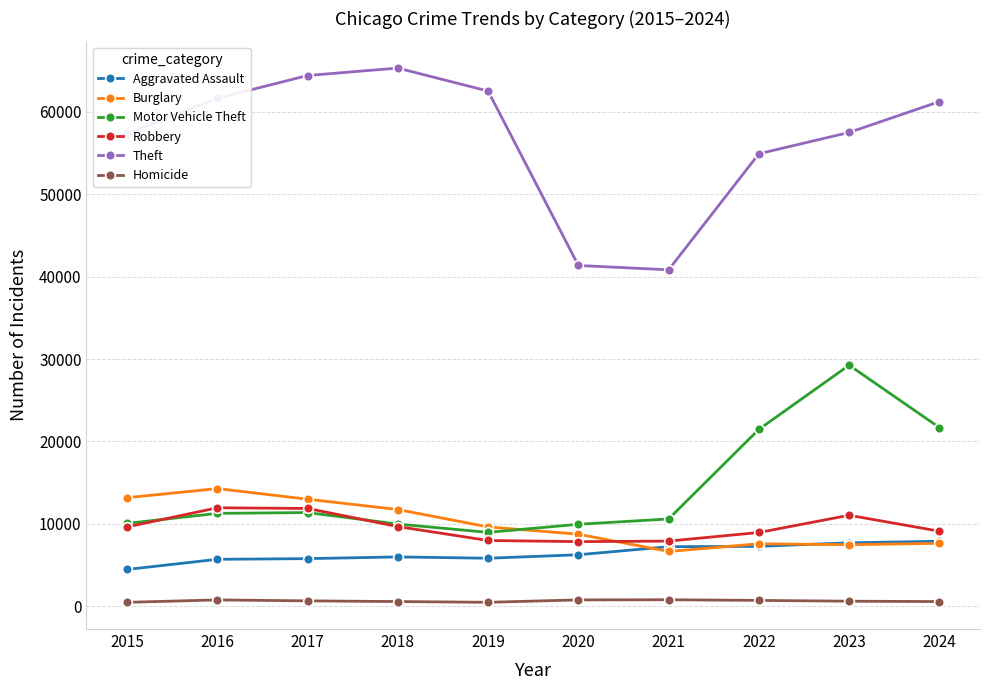

What is the spread (max minus min) of values at 2018?

64701